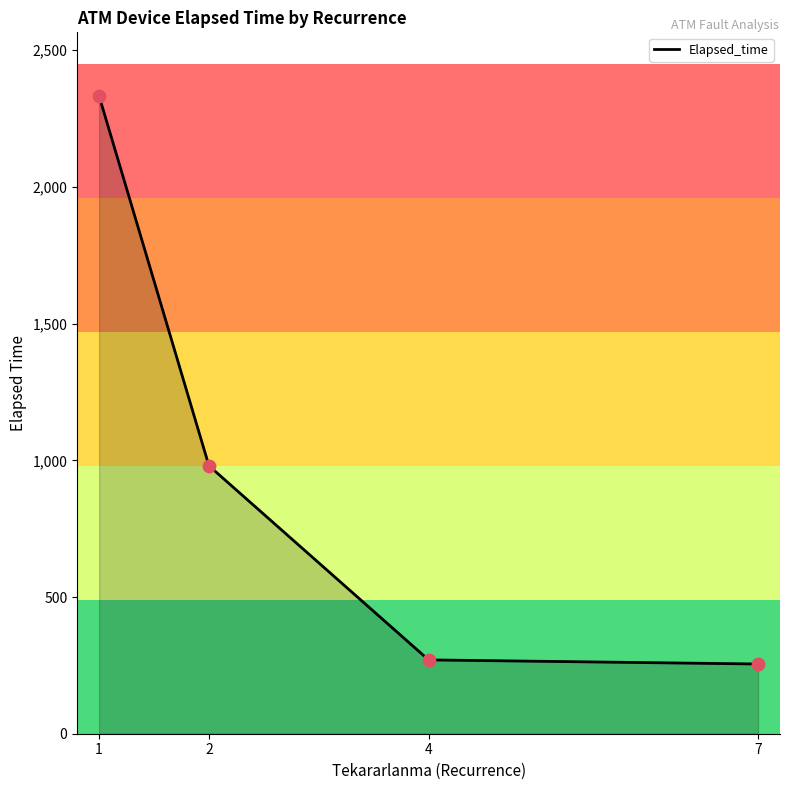

Approximately how many times larger is the value at 2 compared to 7?

3.8